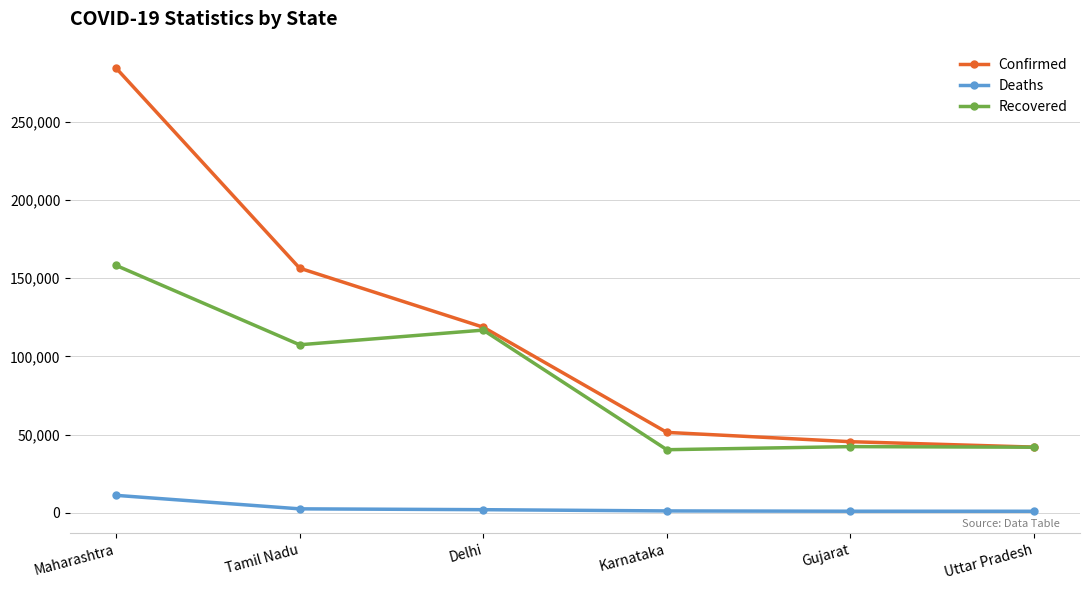

What position from the right is Karnataka?

3